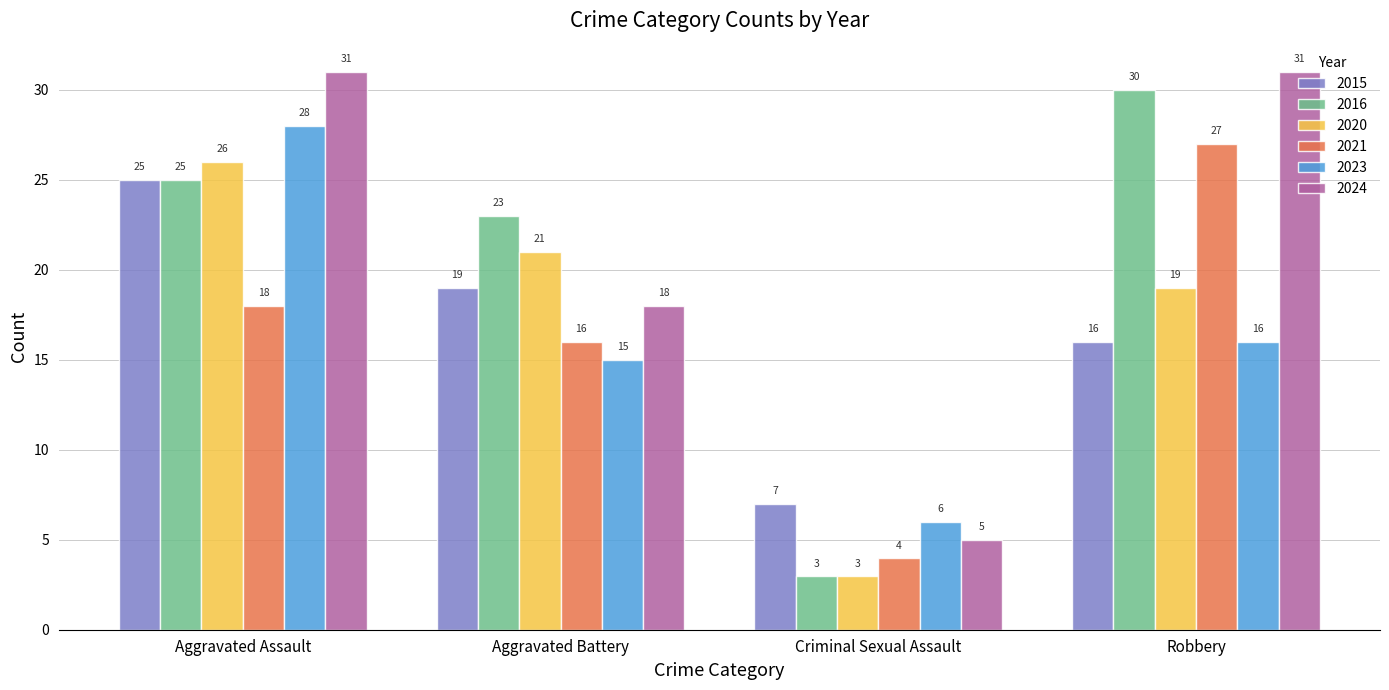

What is the maximum value shown in the chart?

31